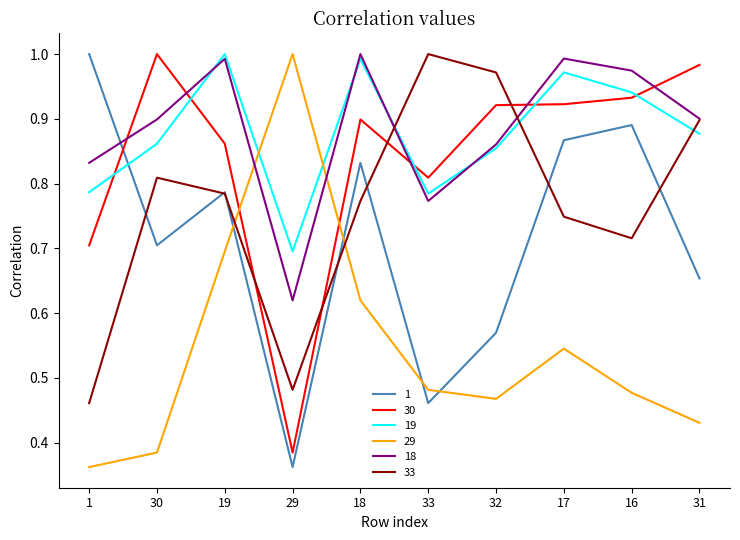

The value of 18 at 32 is 0.9. True or false?

True